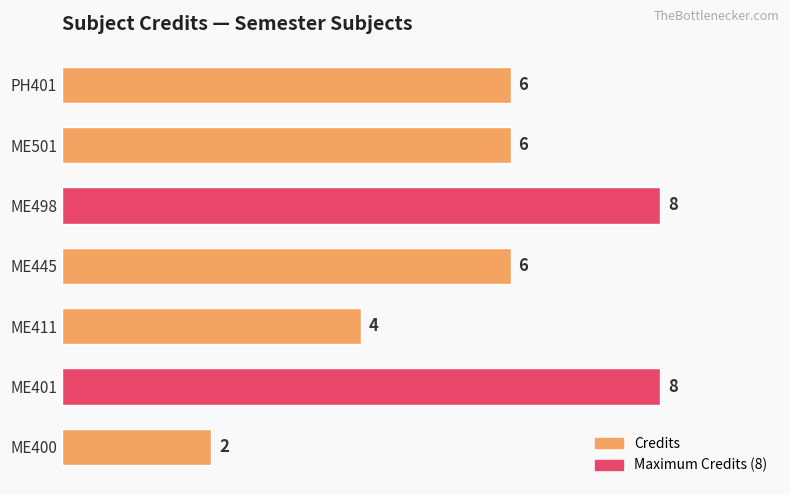

Is it true that the value at ME501 is 6?

True